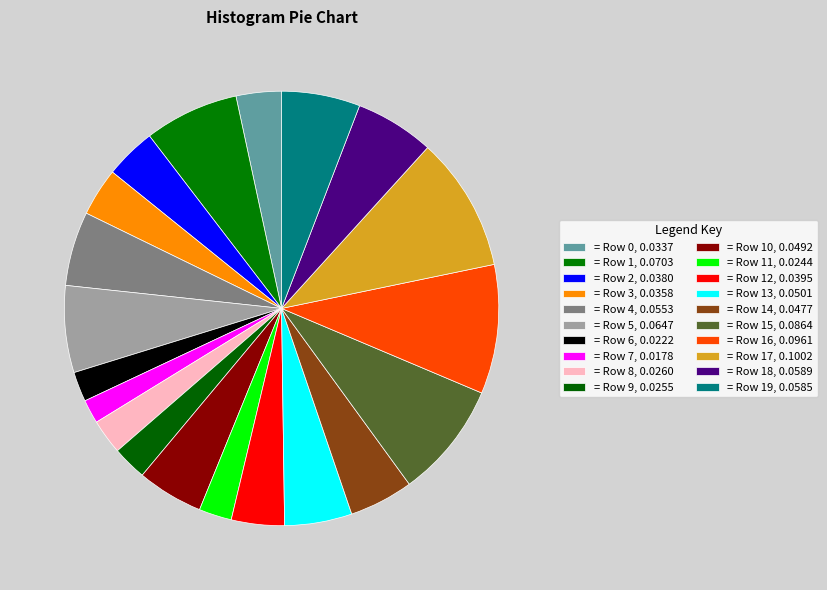

How many segments does this pie chart have?

20